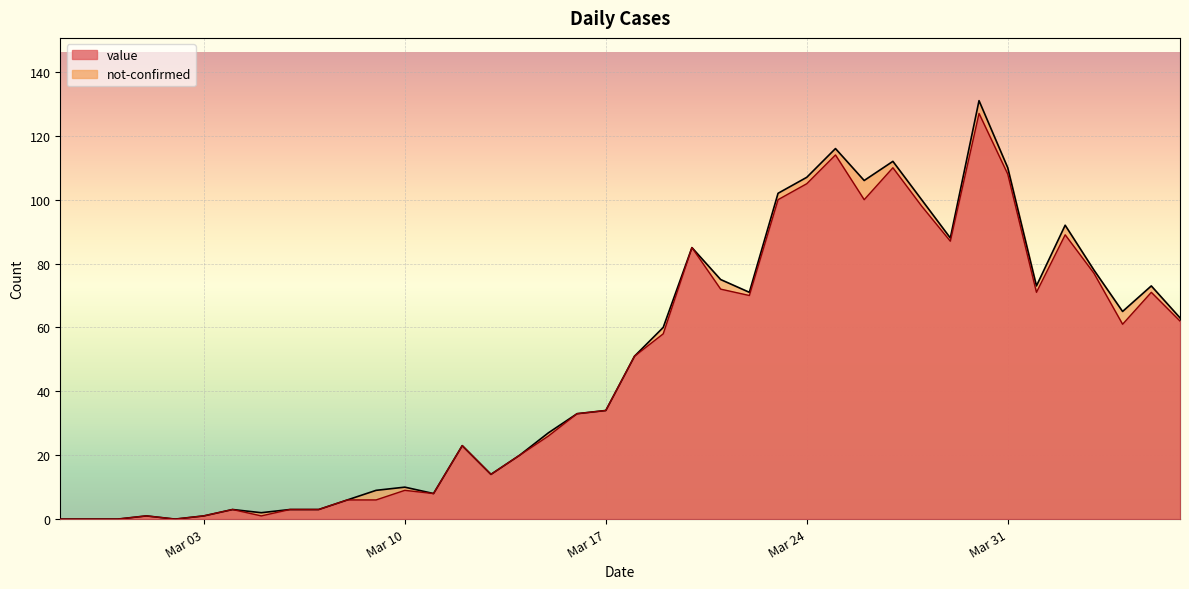

Where is the data nearest to the value 63?

2020-04-06